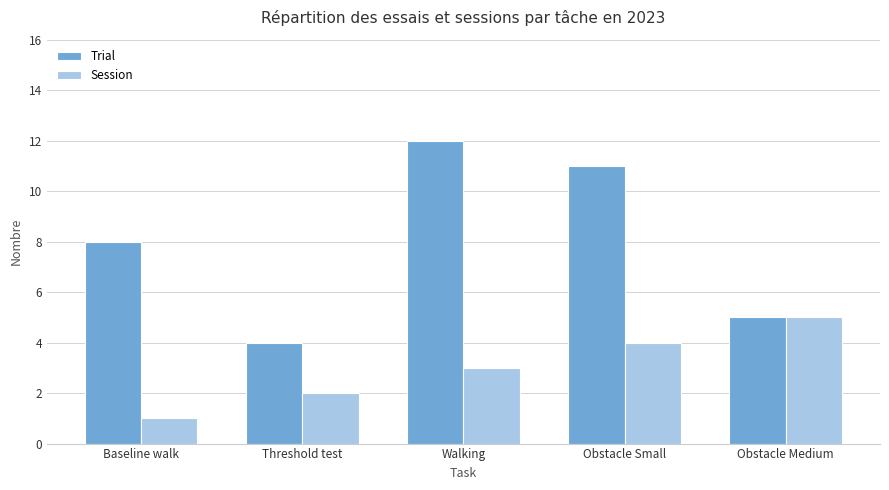

How many bars are there in total?

10